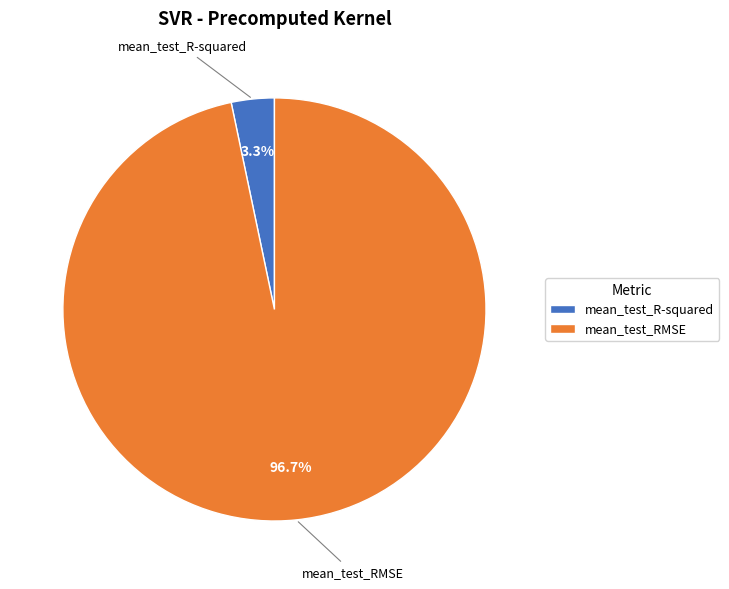

How many slices are in this pie chart?

2